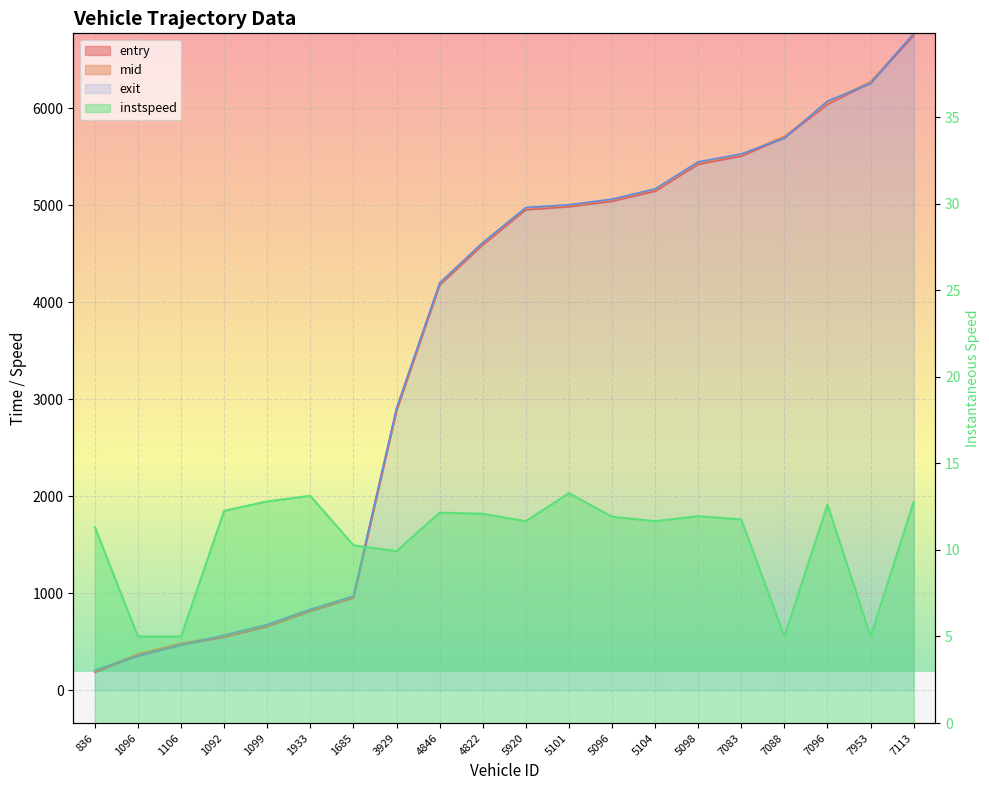

Reading right to left, what are all the values shown in this chart?

entry: 6753.8	6267.0	6043.5	5700.2	5509.0	5425.5	5147.7	5043.6	4987.2	4956.2	4593.9	4179.1	2883.9	953.0	816.1	658.3	547.7	471.7	363.9	184.5
mid: 6765.5	6278.1	6054.5	5712.3	5521.4	5438.0	5160.1	5055.4	4998.2	4968.5	4606.5	4190.4	2898.2	963.8	827.1	669.1	559.5	485.5	374.6	197.1
exit: 6773.6	6255.7	6075.5	5692.8	5530.2	5448.5	5170.0	5063.8	5006.2	4977.3	4615.9	4199.7	2908.3	971.0	834.8	677.9	567.8	465.2	352.0	206.9
instspeed: 12.8	5.0	12.6	5.0	11.8	12.0	11.7	11.9	13.3	11.7	12.1	12.2	9.9	10.3	13.1	12.8	12.3	5.0	5.0	11.3